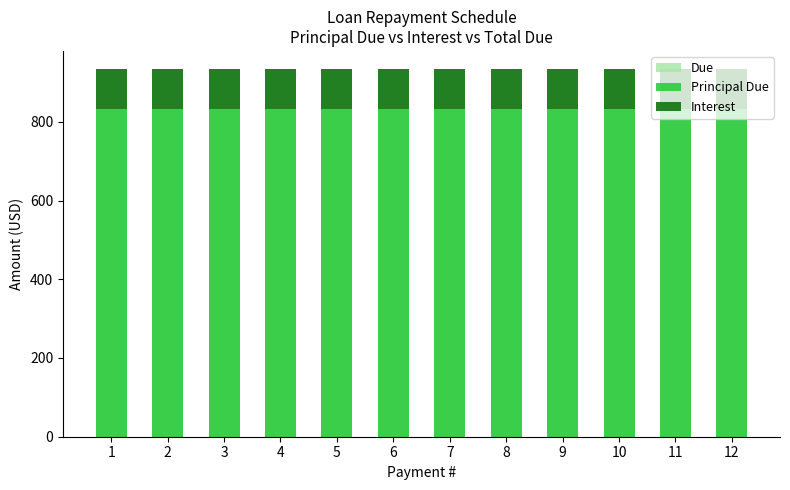

Is it true that Principal Due equals 445.5 at 5?

False